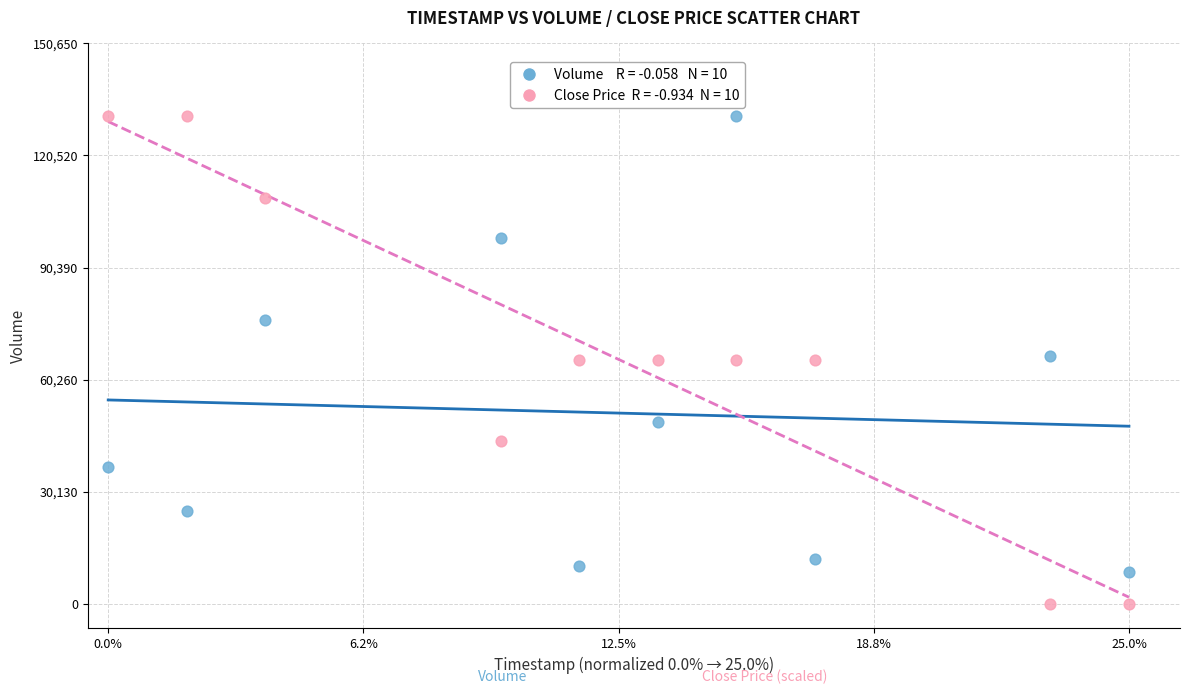

Across all data points, what is the range of Y values (max minus min)?

131000.0